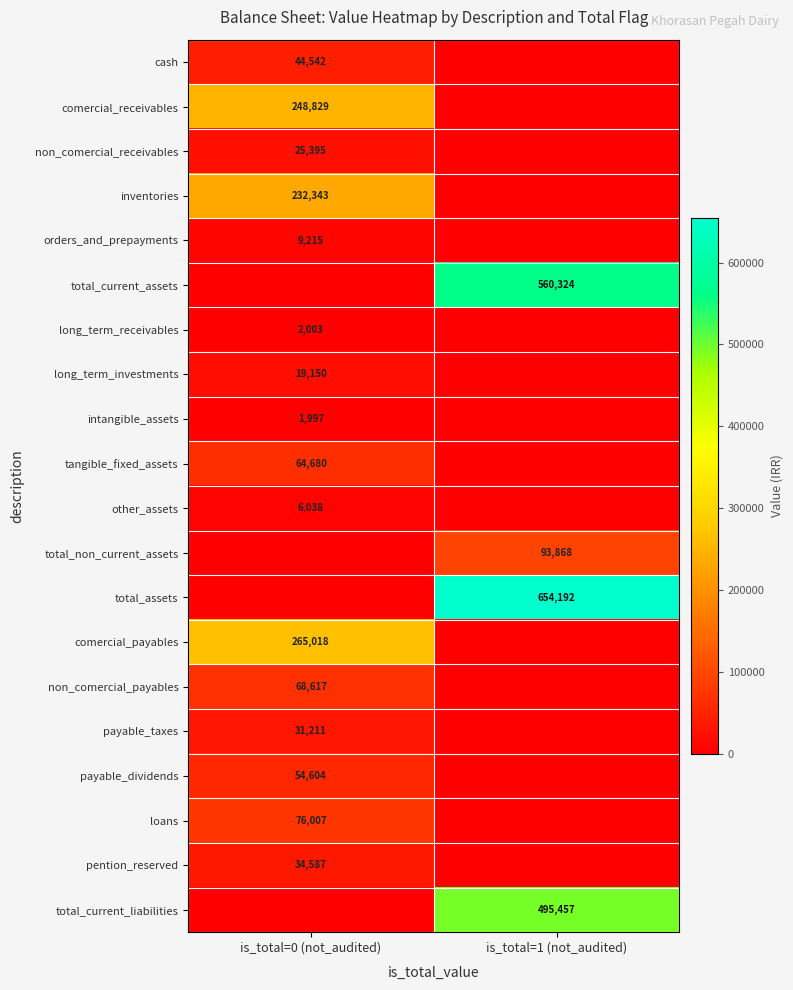

The inventories series shows 232343 at is_total=0 (not_audited). True or false?

True